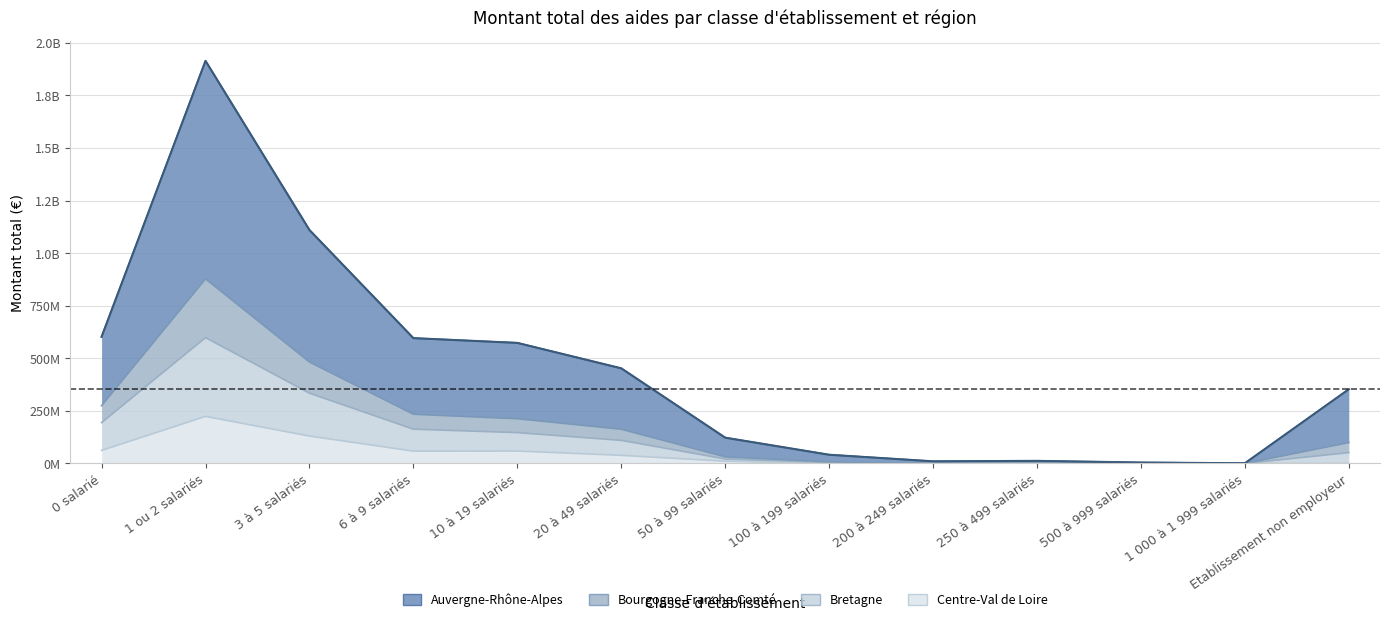

True or false: Bretagne has a value of 51473593 at Etablissement non employeur.

True